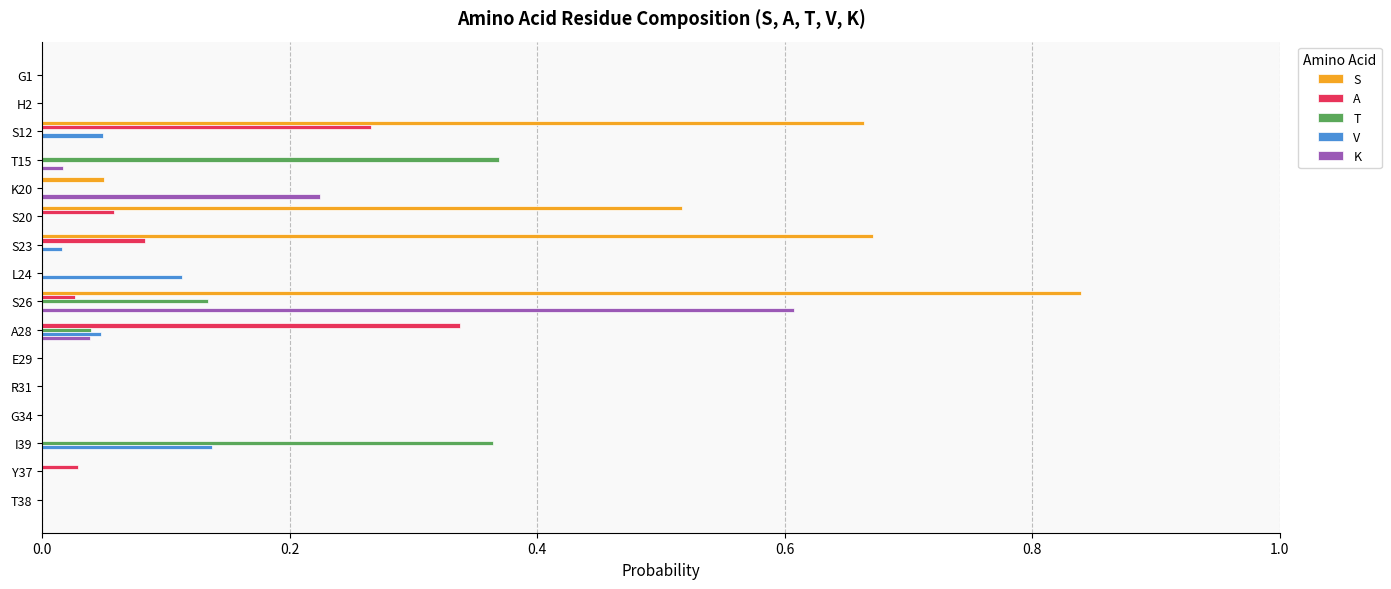

True or false: K has a value of -0.3 at T38.

False